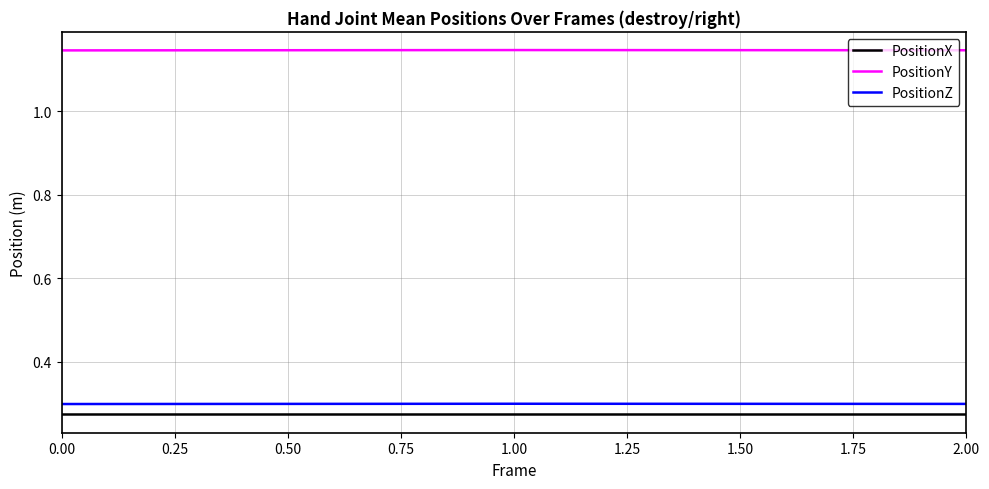

What is the spread (max minus min) of values at 0.00?

0.9